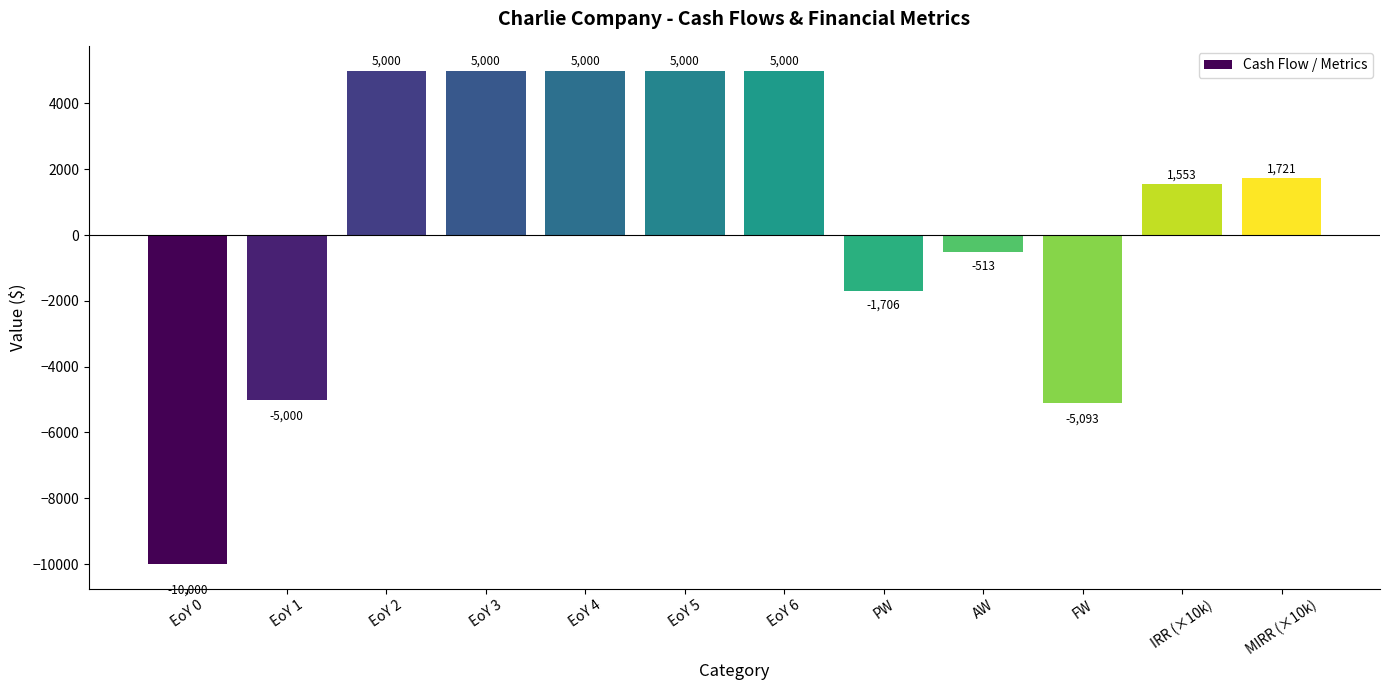

What is the label of the 1st bar from the left?

EoY 0